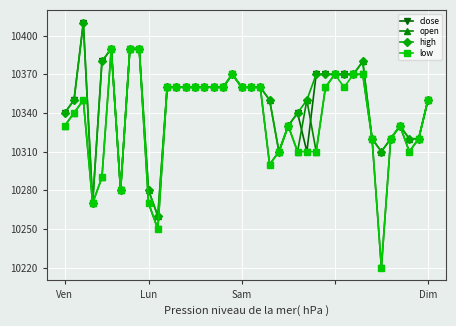

Which series has the widest spread of values?

close